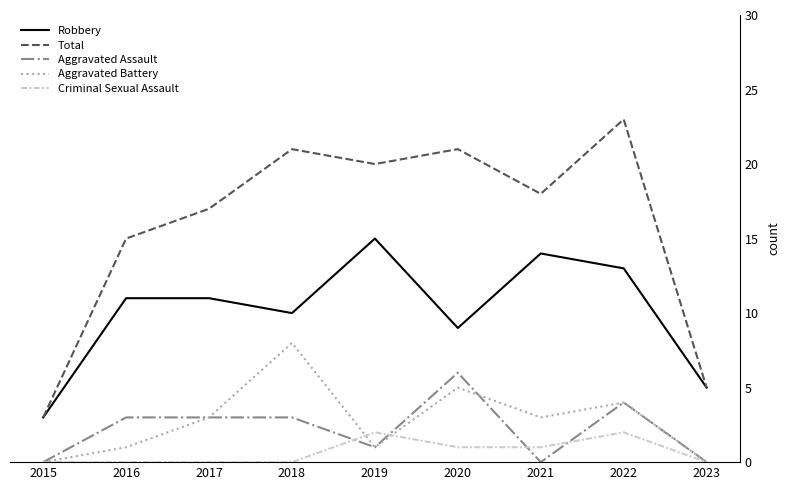

What is the sum of the Aggravated Assault values at 2016 and 2023?

3